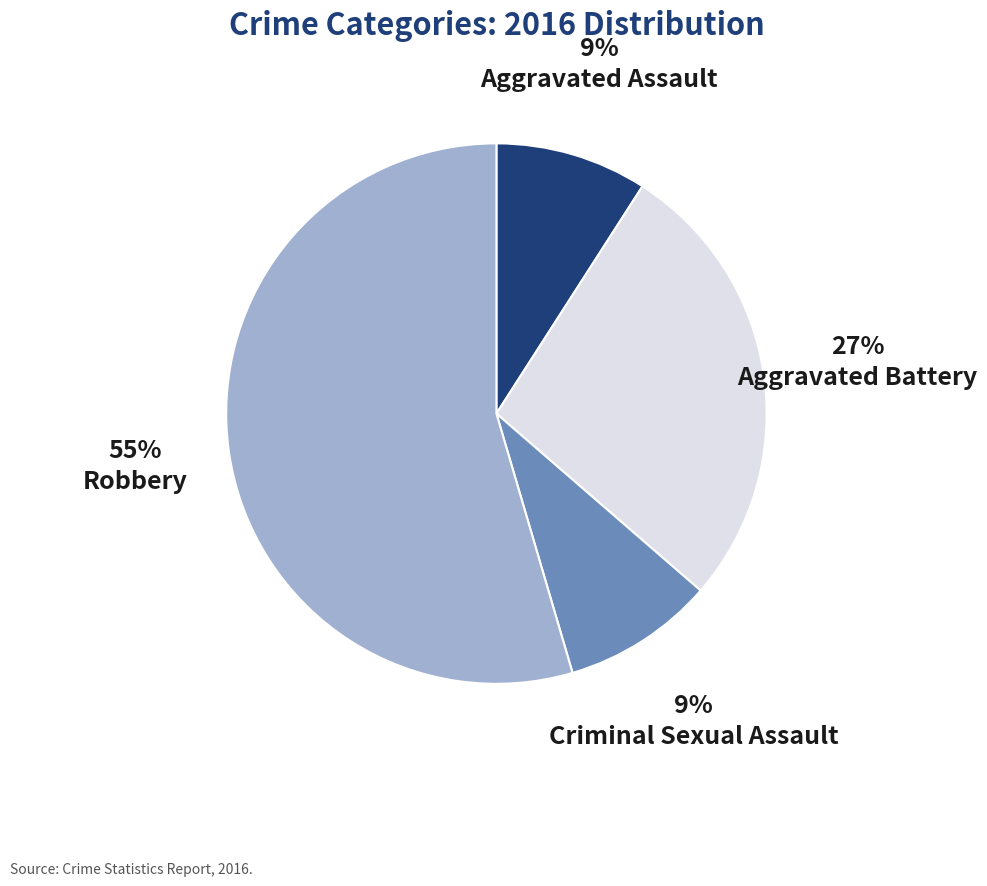

Is the sum of Robbery and Criminal Sexual Assault greater than half?

Yes